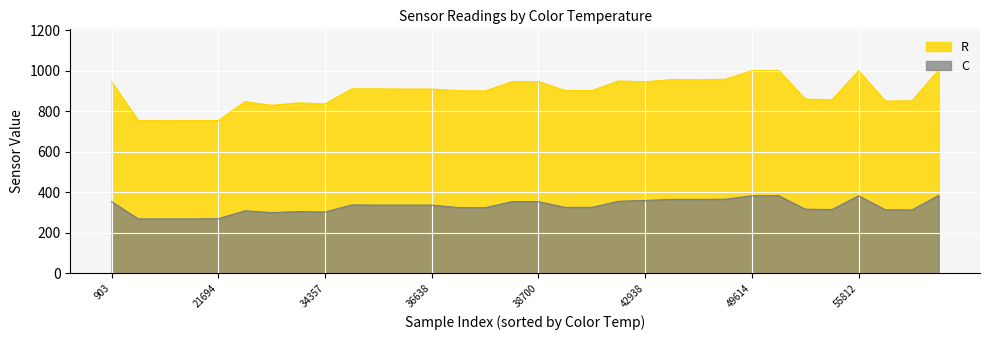

Rank the series by their maximum value, from lowest to highest.

C, R